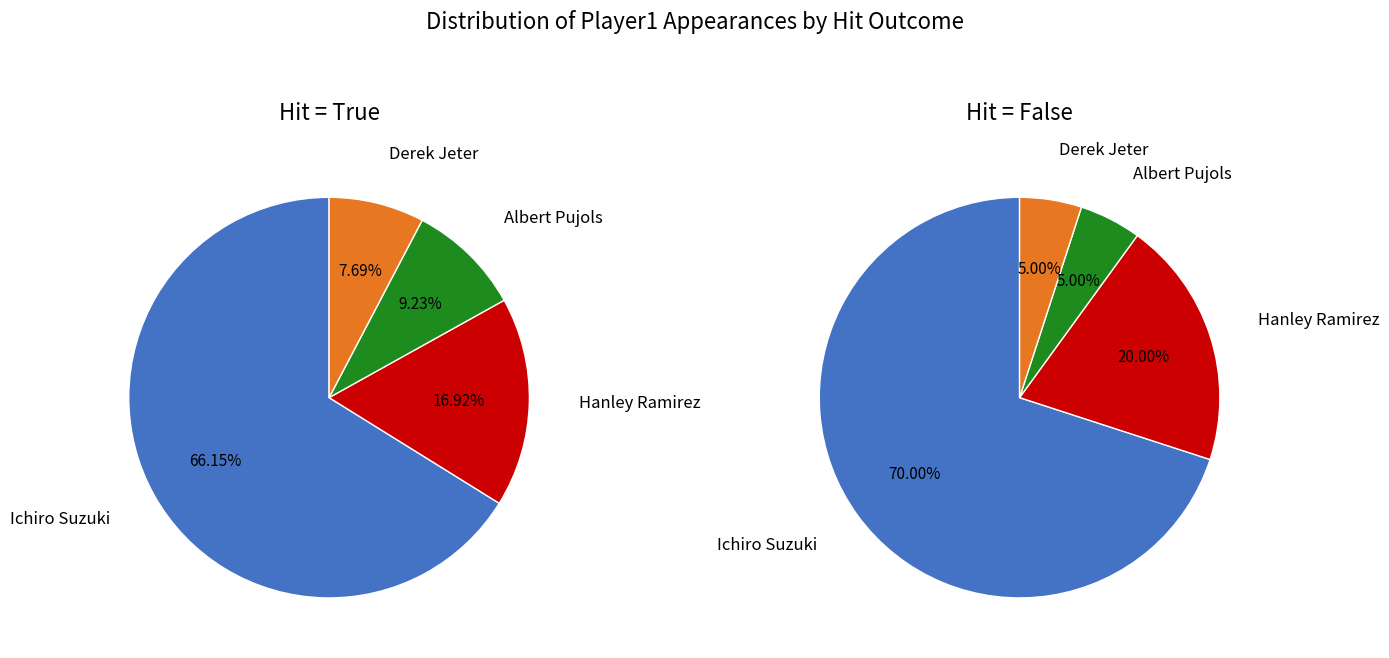

Which has a higher value, Albert Pujols or Derek Jeter?

Albert Pujols